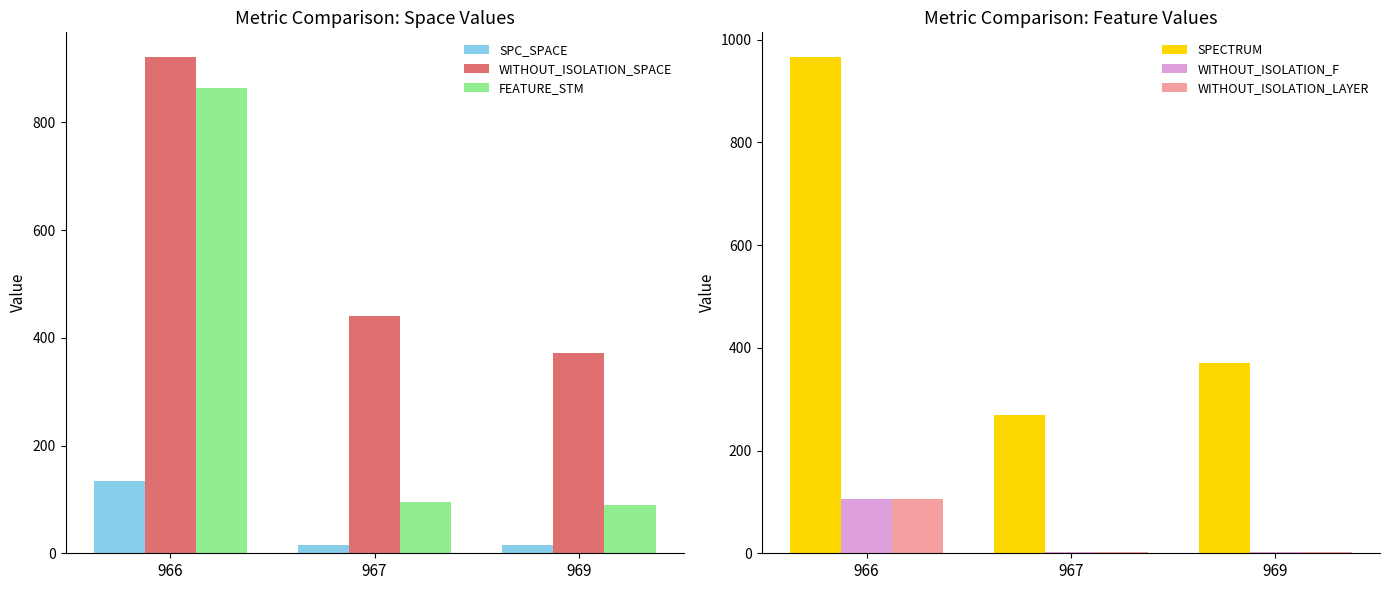

Count the number of categories in the chart.

3